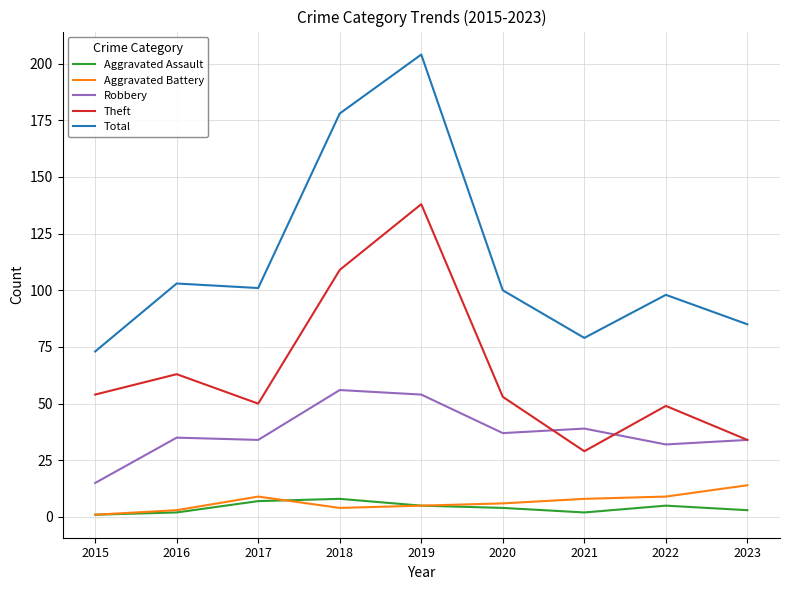

List the series in order of their peak value, lowest first.

Aggravated Assault, Aggravated Battery, Robbery, Theft, Total